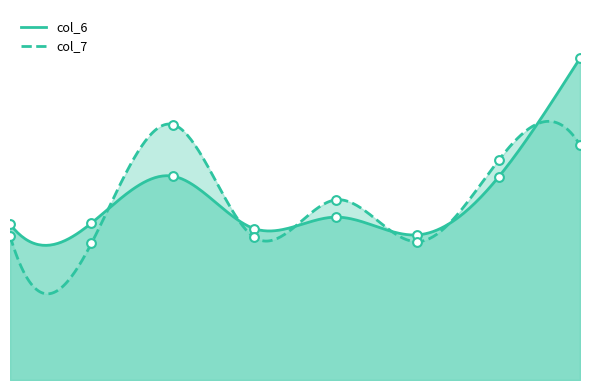

What are all the series names shown in the legend?

col_6, col_7